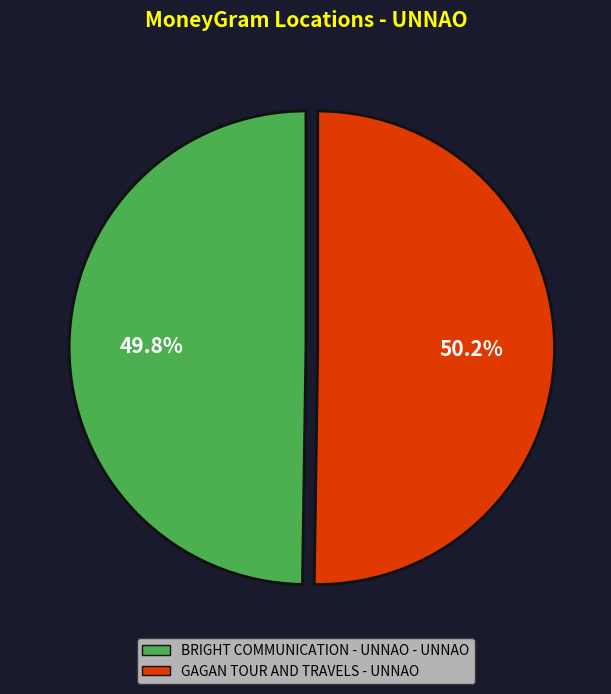

Is there any slice that represents more than half of the pie?

Yes